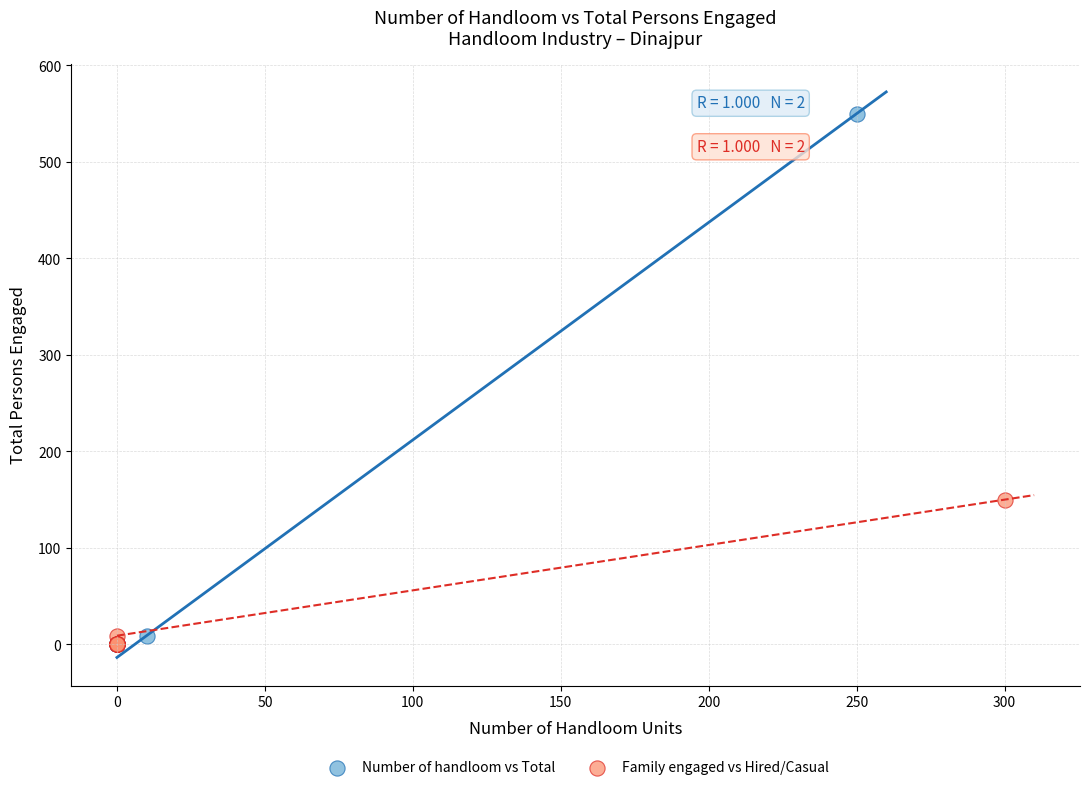

Which series reaches the maximum Y coordinate?

Number of handloom vs Total